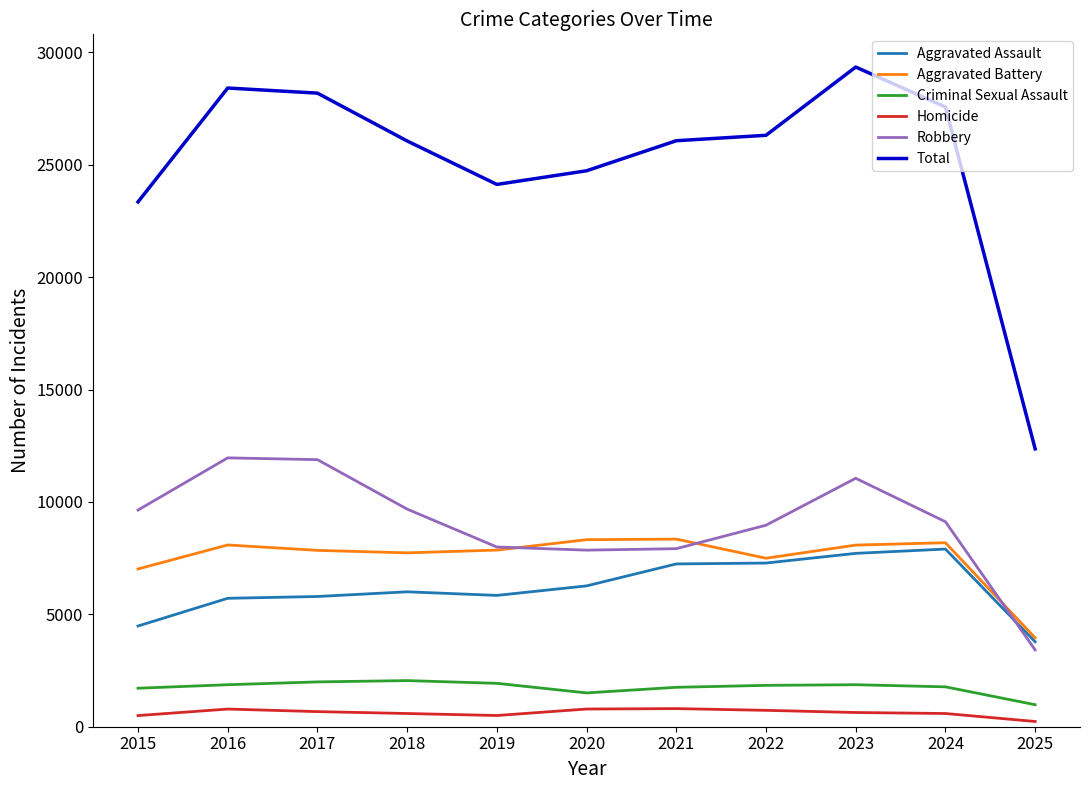

What is the difference between the second highest and second lowest values in the Total series?

5067